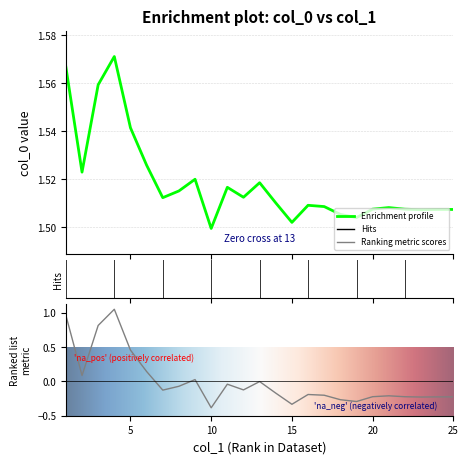

How many points are higher than both their immediate neighbors (excluding endpoints)?

6